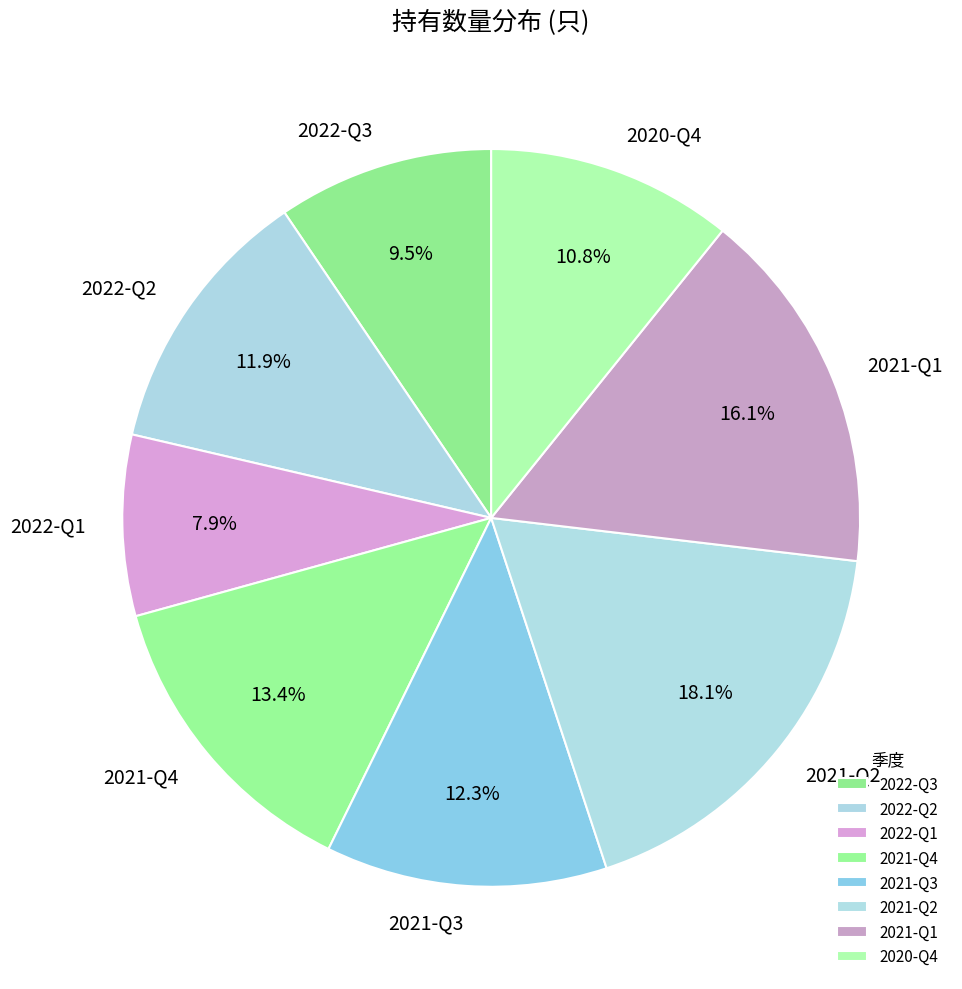

Is there any slice that represents more than half of the pie?

No